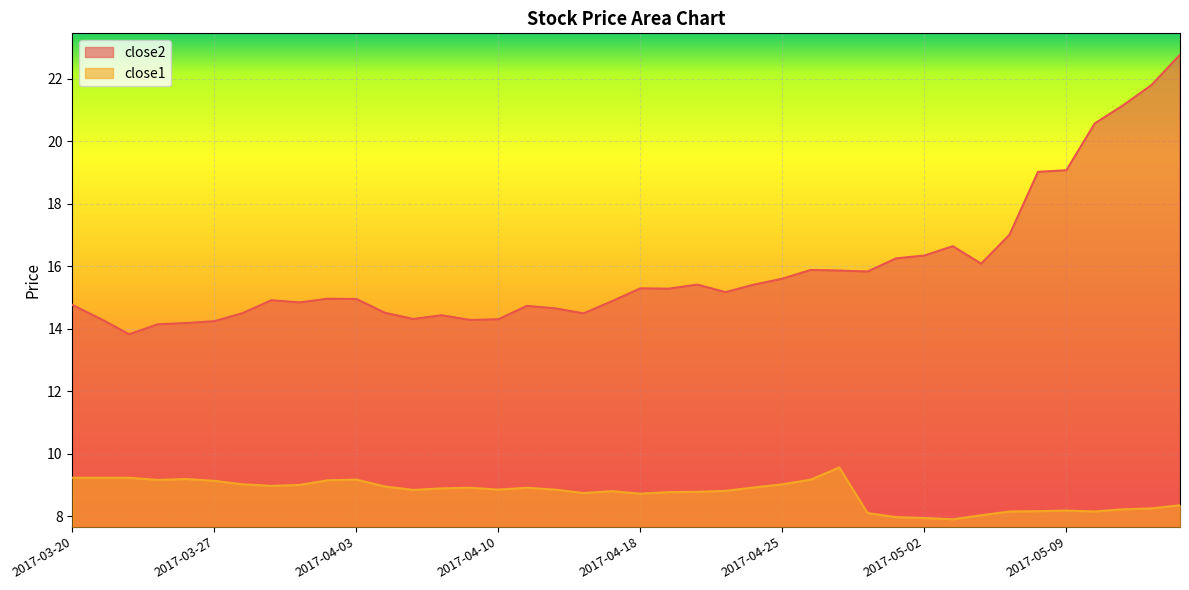

What is the highest value of the close1 series?

9.6